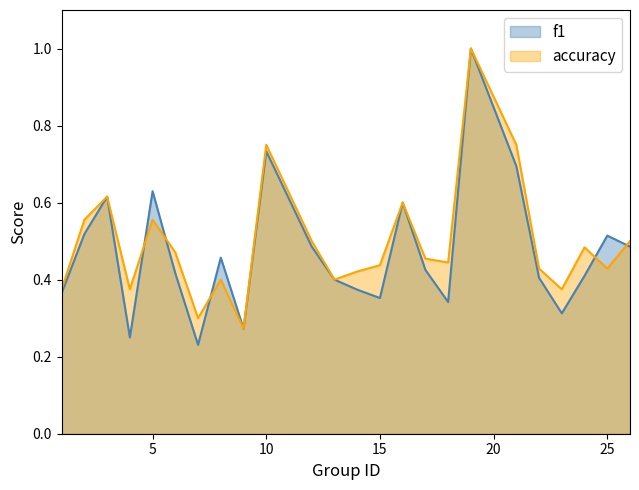

What is the sum of the f1 values at 18 and 26?

0.8